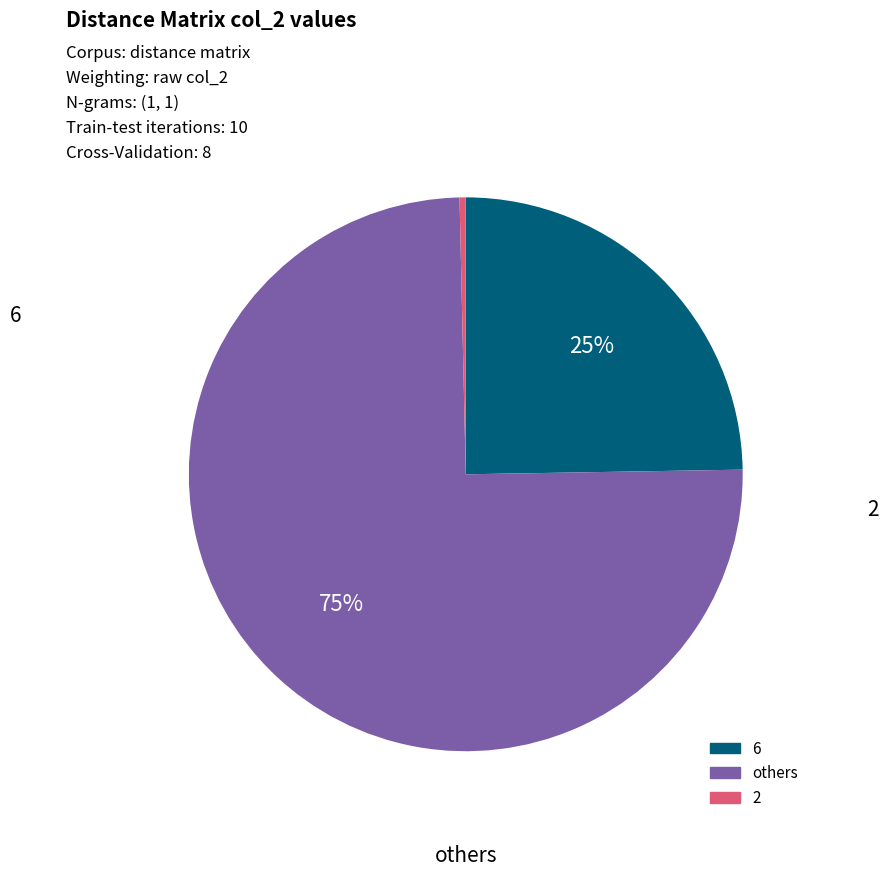

To the nearest percent, what is the difference between the largest and smallest slice percentages?

75%